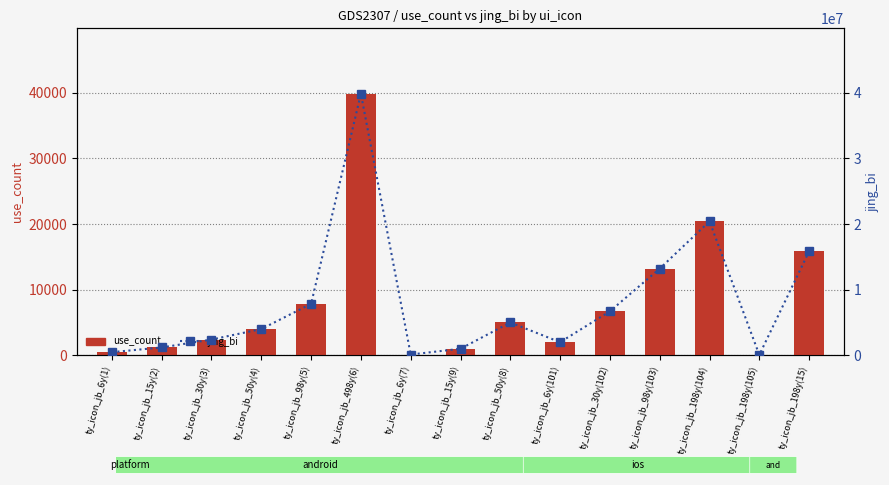

At which label does jing_bi first exceed 4000000?

ty_icon_jb_98y(5)